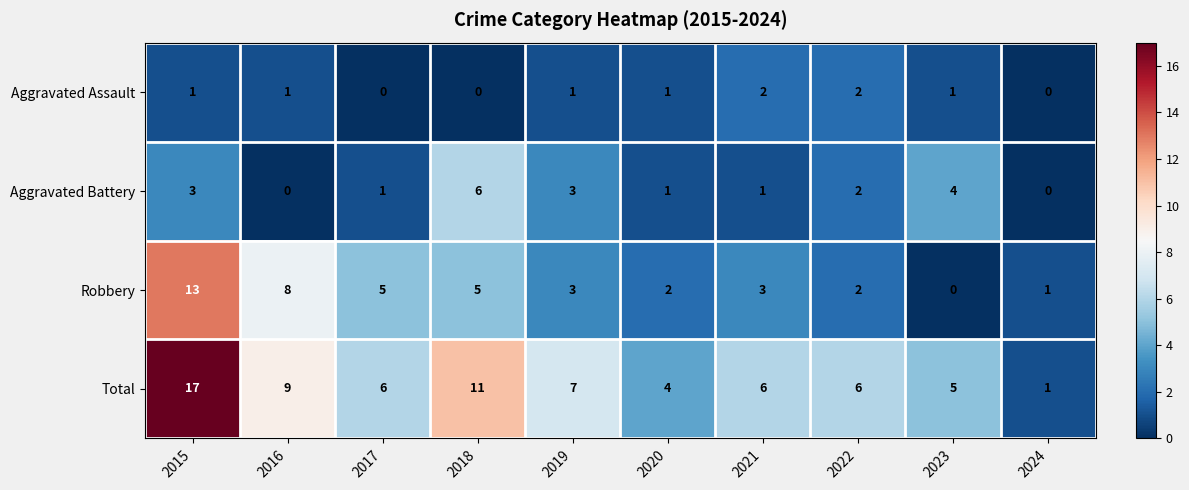

How many series are shown in this chart?

4